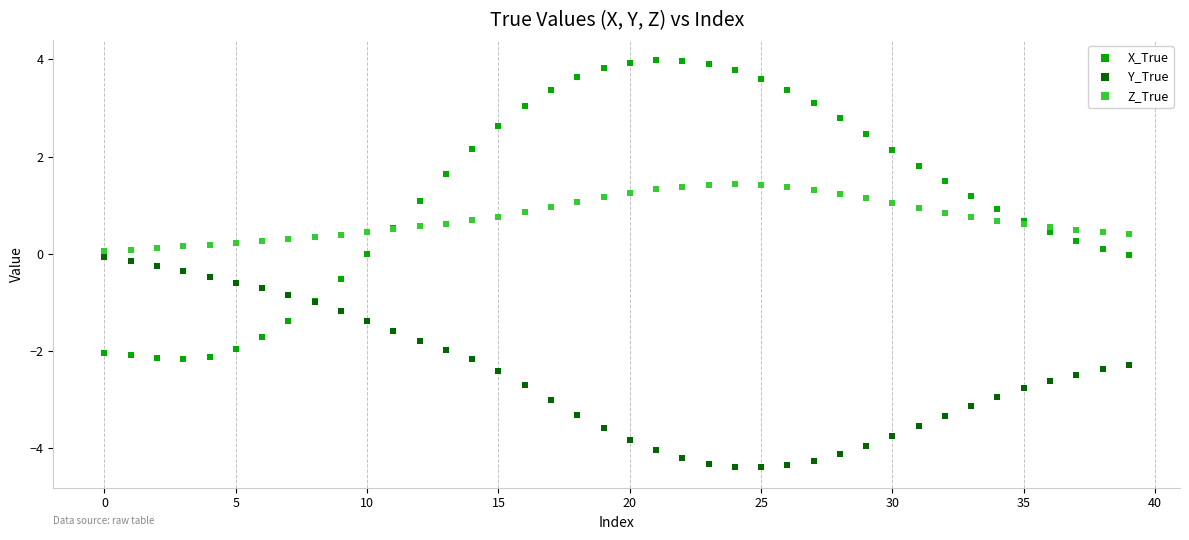

Which series has the largest Y range (max minus min)?

X_True